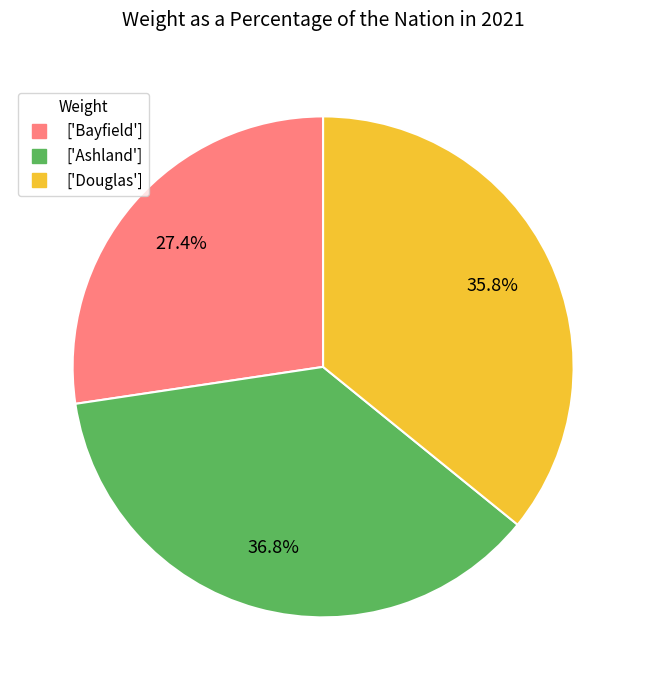

To the nearest percent, what is the difference between the largest and smallest slice percentages?

9%